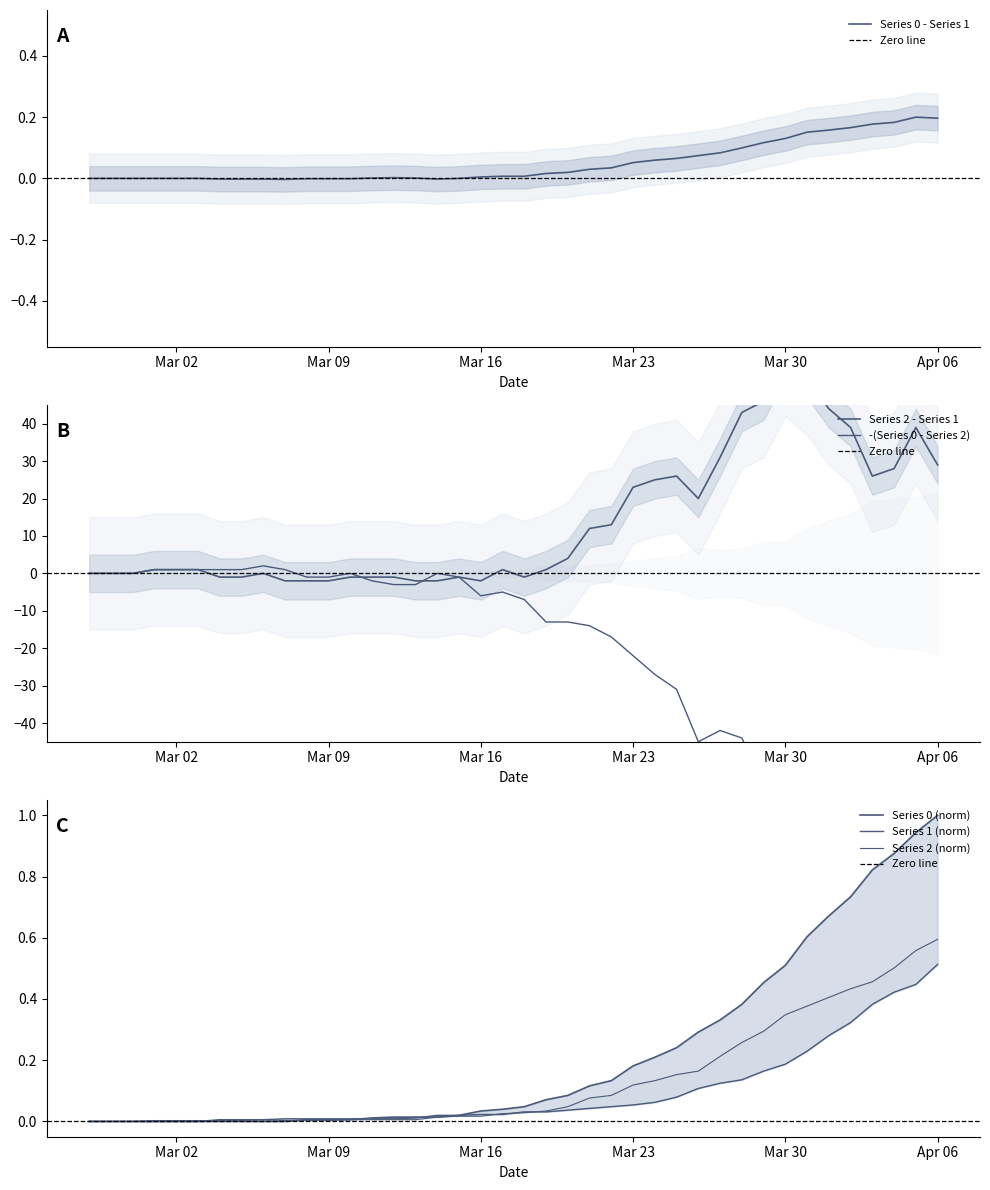

What position from the right is 2020-03-25?

13